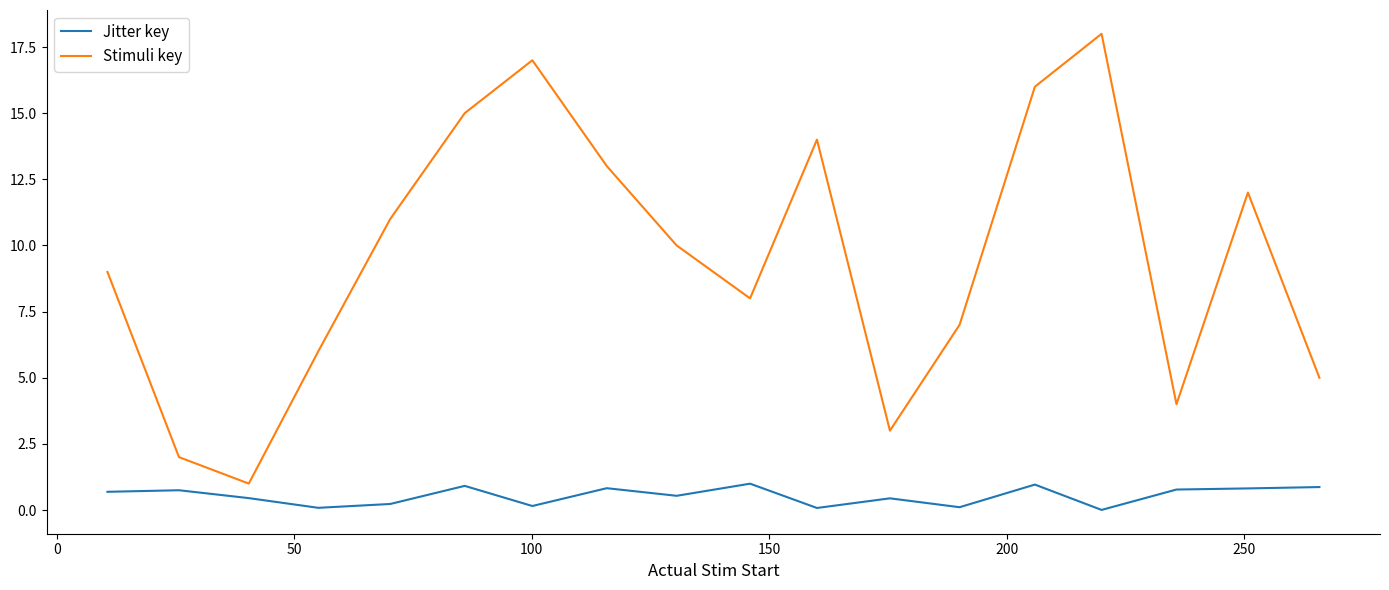

What is the greatest value displayed?

18.0